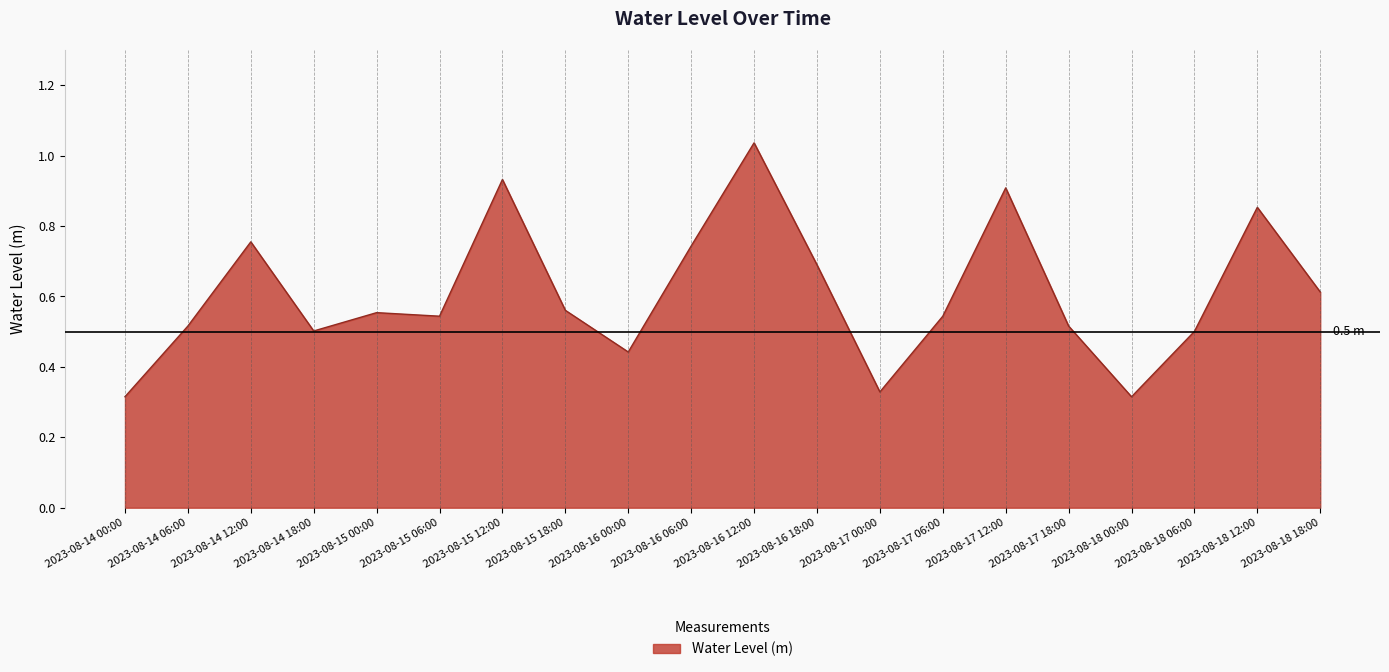

What is the change in value from 2023-08-14 00:00 to 2023-08-15 06:00?

+0.2